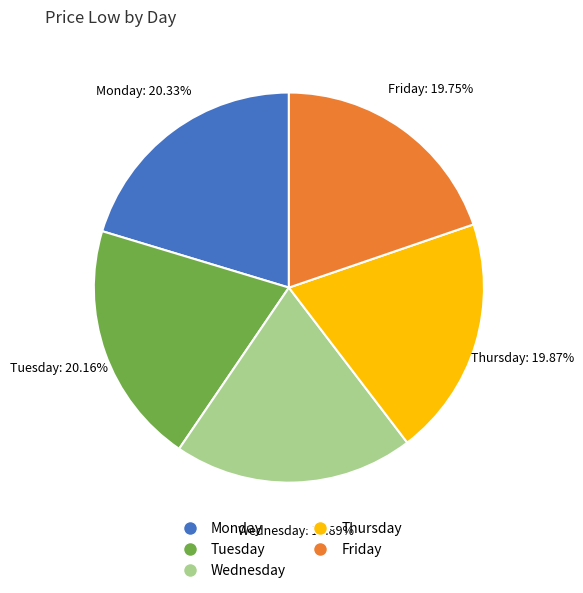

What percentage is the Wednesday slice, to the nearest percent?

20%